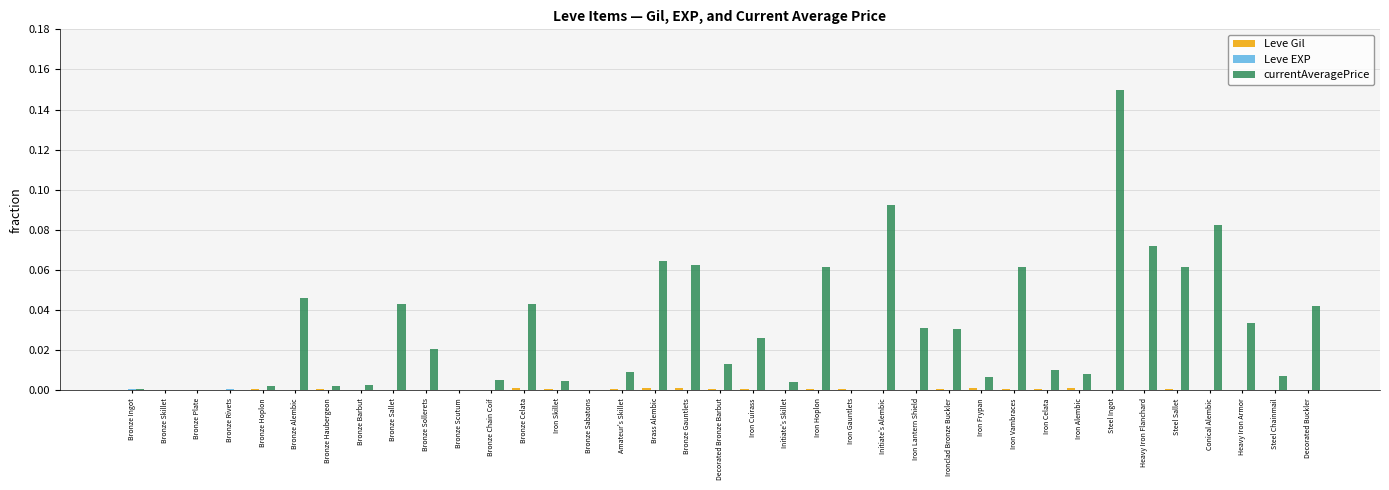

Which series changed the most between Bronze Sabatons and Brass Alembic?

currentAveragePrice